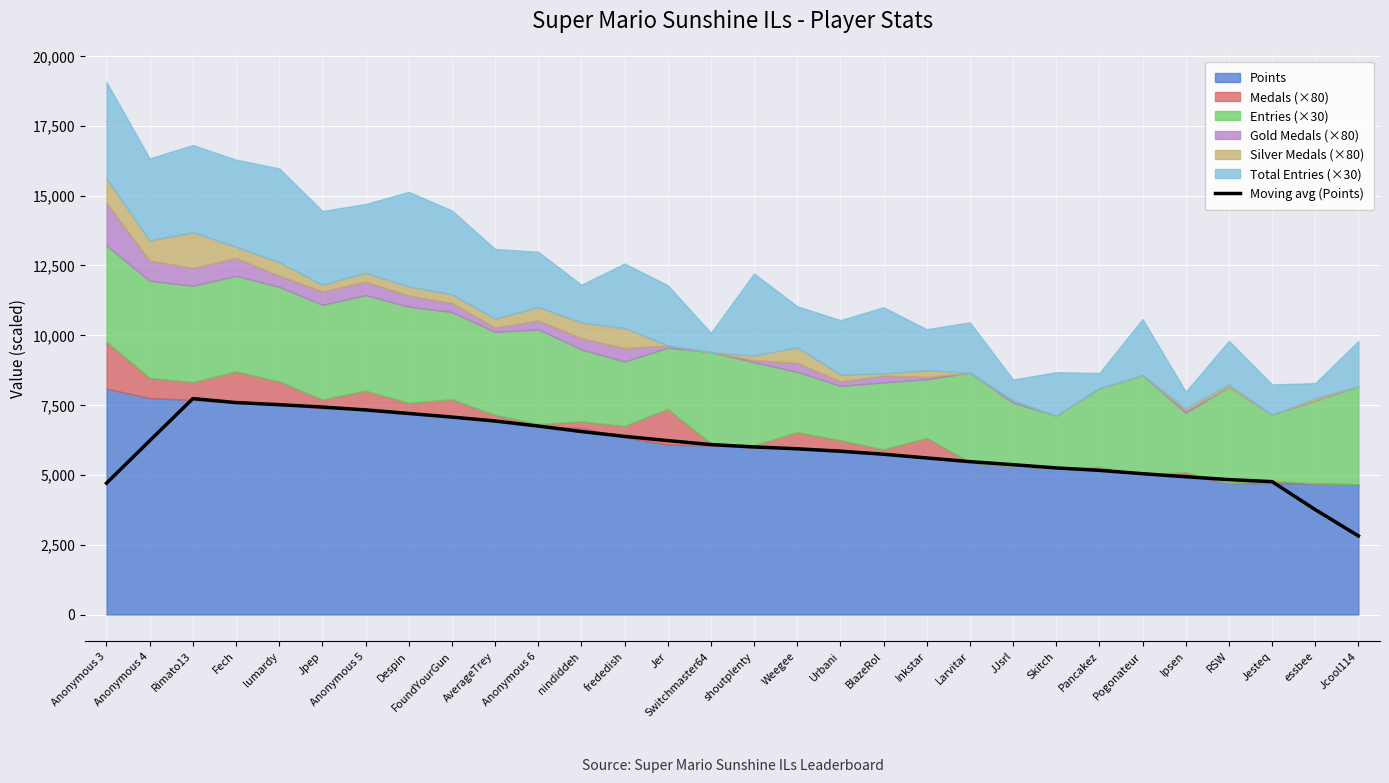

How many points are higher than both their immediate neighbors (excluding endpoints)?

1